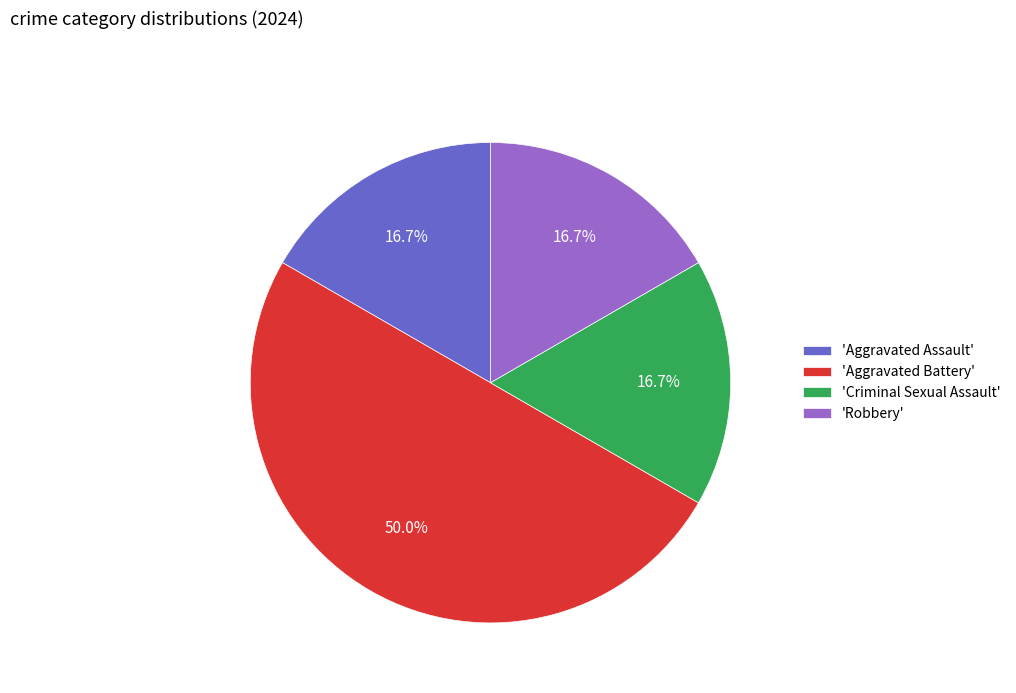

Approximately how many times larger is the value at 'Aggravated Battery' compared to 'Criminal Sexual Assault'?

3.0